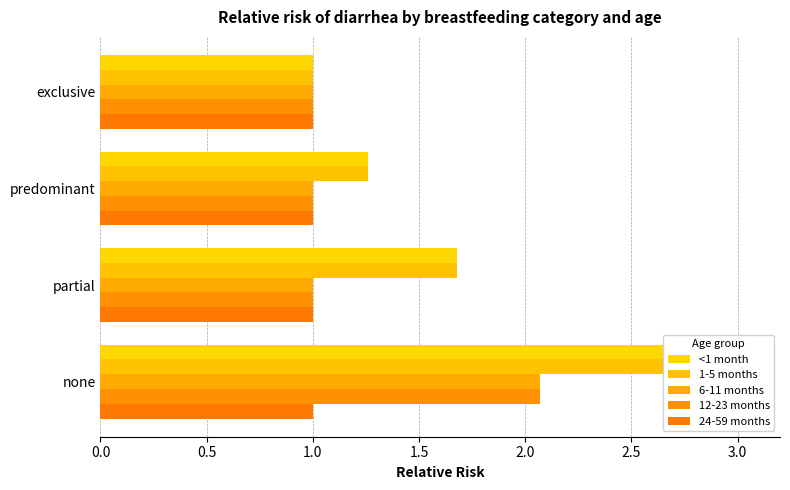

Count the number of categories in the chart.

4